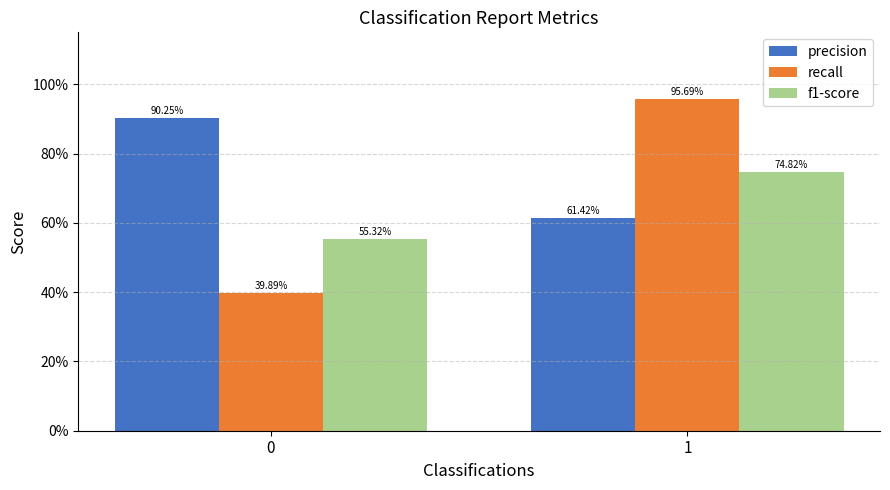

What is the value of the f1-score bar at the 2nd from the left?

0.7